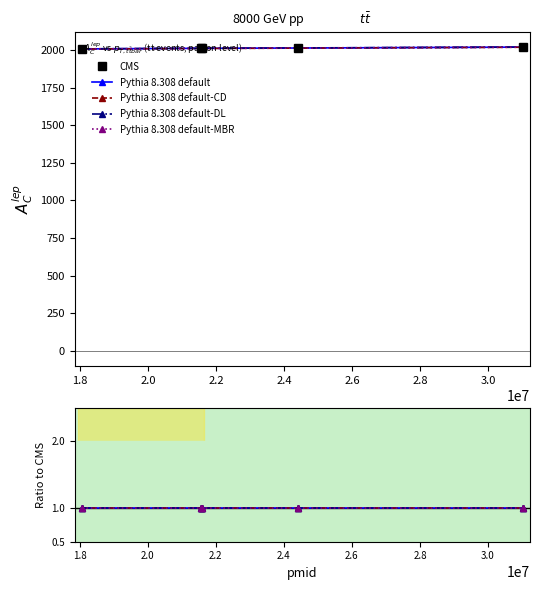

What are all the series names shown in the legend?

CMS, Pythia 8.308 default, Pythia 8.308 default-CD, Pythia 8.308 default-DL, Pythia 8.308 default-MBR